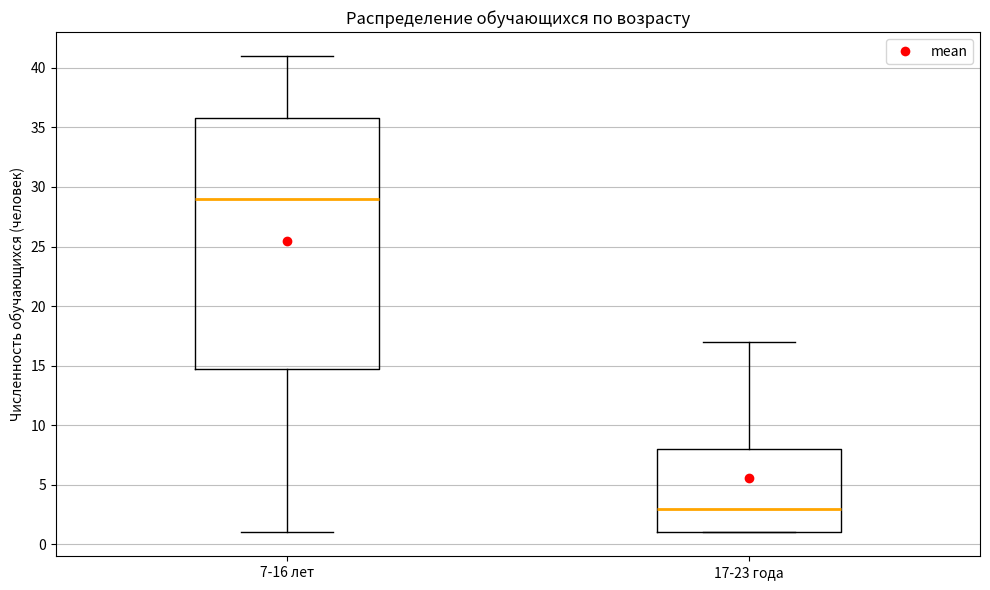

Reading left to right, read every box against the y-axis: the position of its median line, the range the box covers, and the ends of its whiskers. The values are not printed on the chart, so give them approximately, as read against the axis.

7-16 лет: median 29, box 15 to 36, whiskers 1 to 41
17-23 года: median 3, box 1 to 8, whiskers 1 to 17